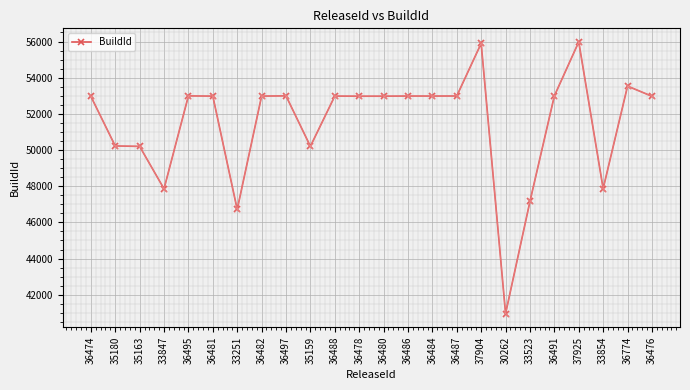

True or false: the data has more than 1 interior local peaks.

True